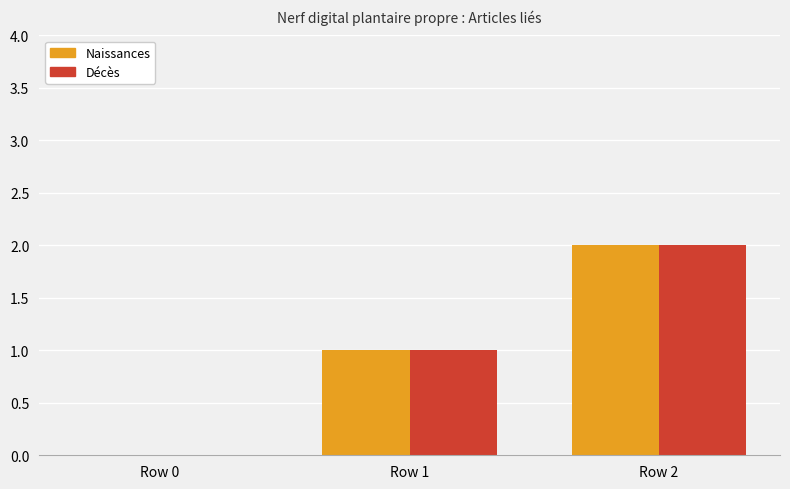

How many values in Décès are above zero?

2